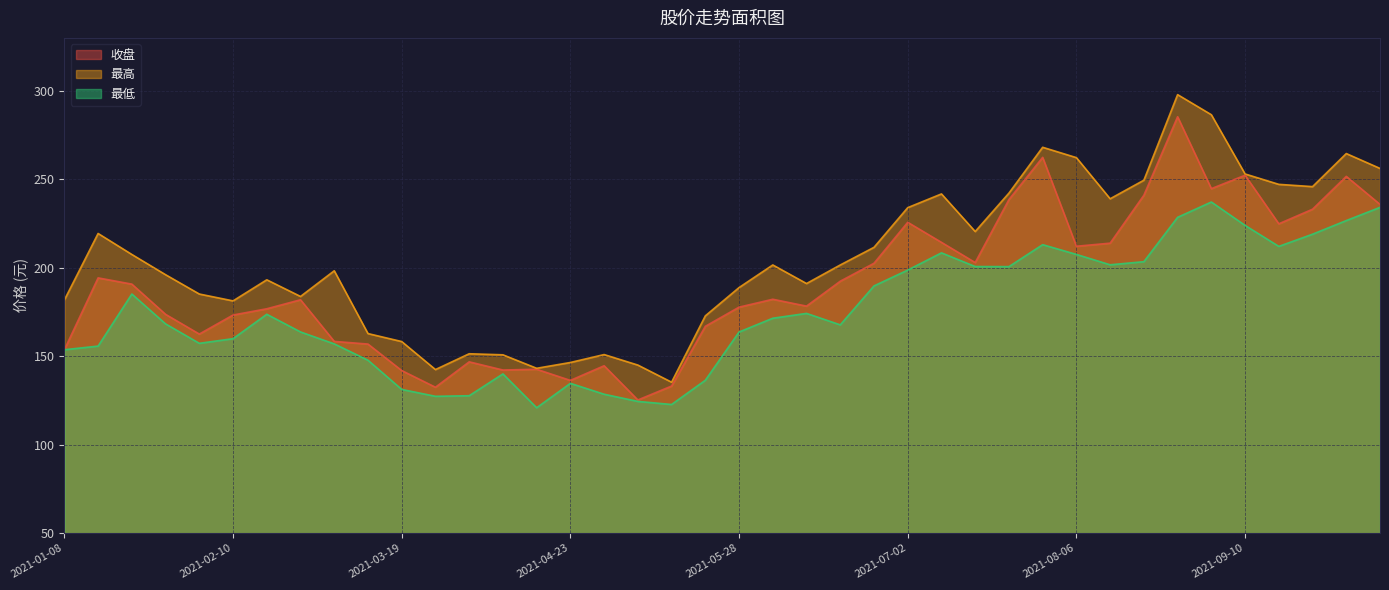

List the series in order of their peak value, highest first.

最高, 收盘, 最低